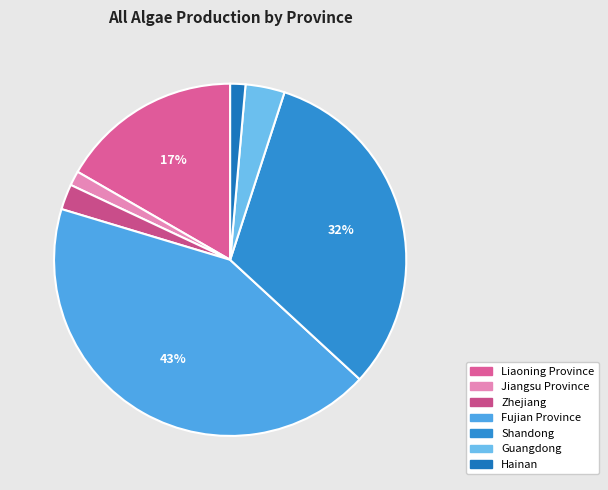

The Zhejiang slice represents 2% of the pie. True or false?

True